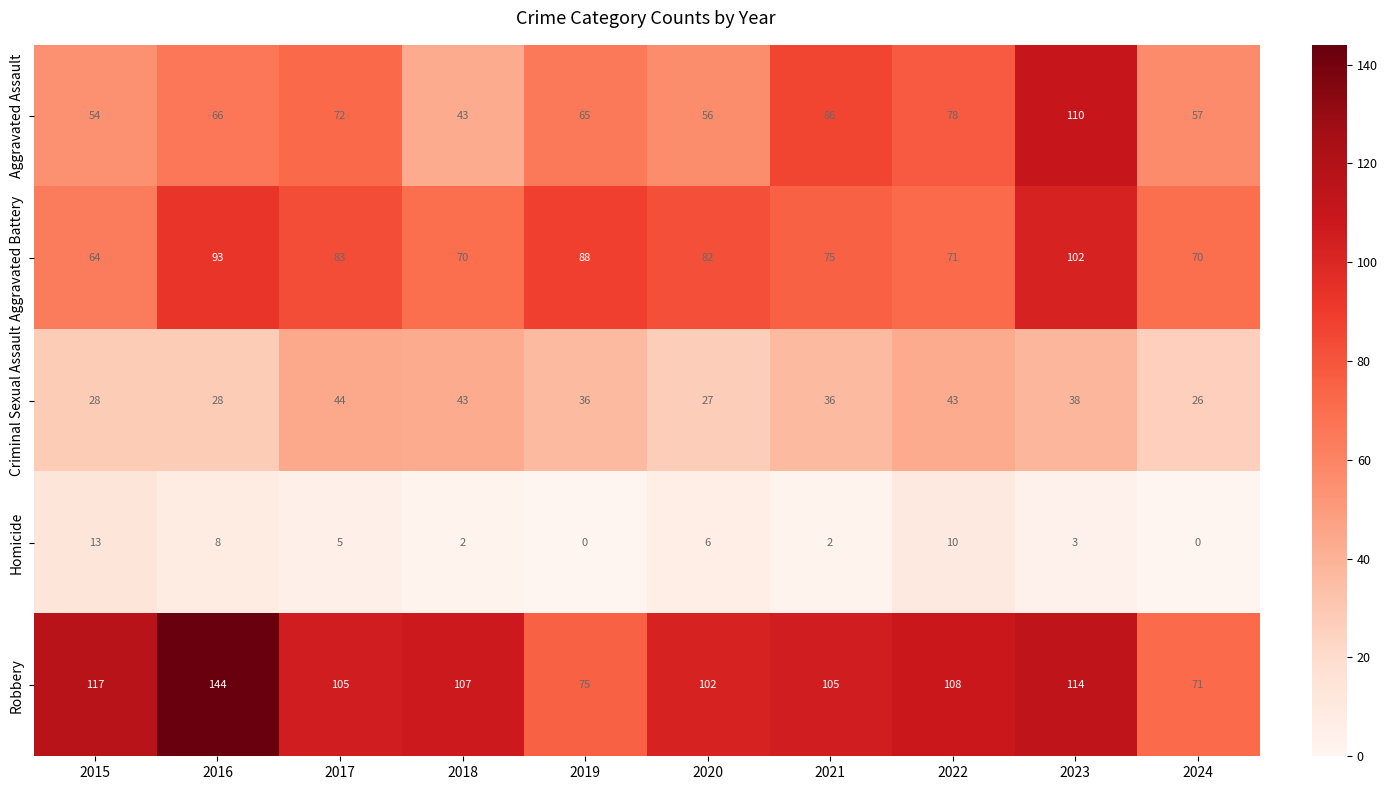

At 2021, list the series in order from largest to smallest.

Robbery, Aggravated Assault, Aggravated Battery, Criminal Sexual Assault, Homicide